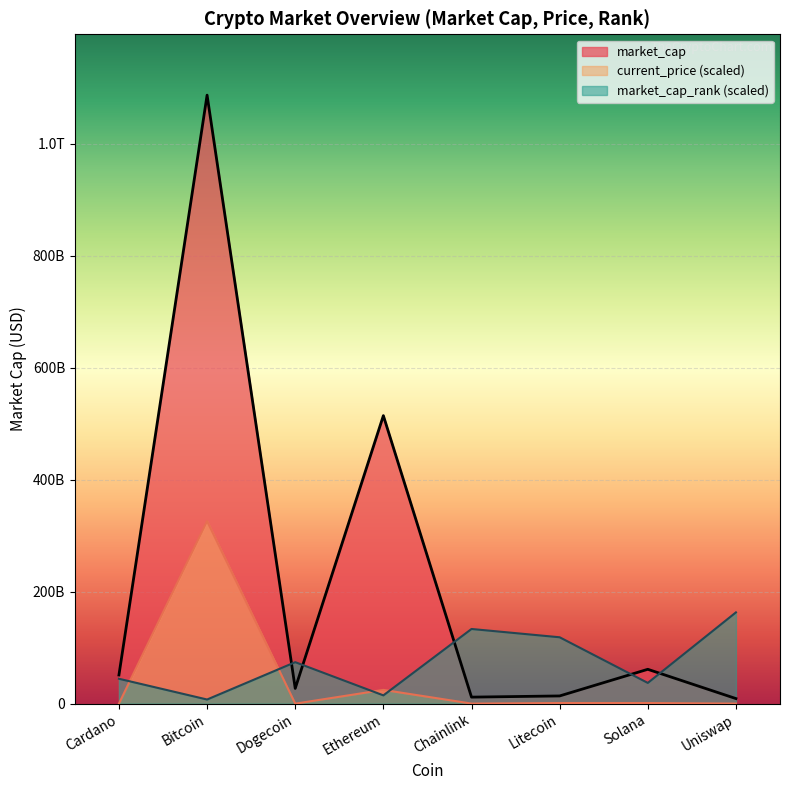

Which label corresponds to the smallest value in the chart?

Dogecoin